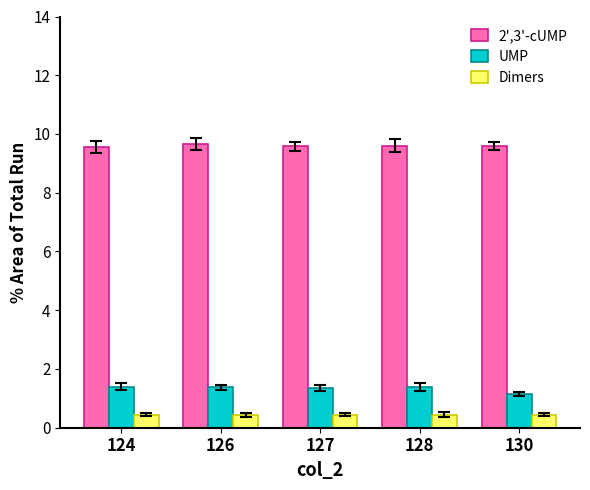

How many categories are shown in the chart?

5